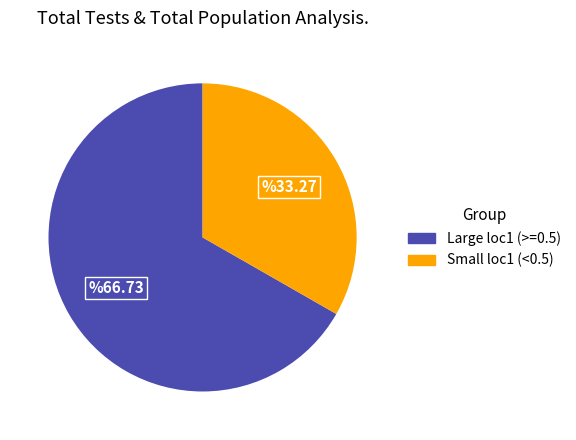

What is the ratio of the value at Large loc1 (>=0.5) to the value at Small loc1 (<0.5)?

2.0